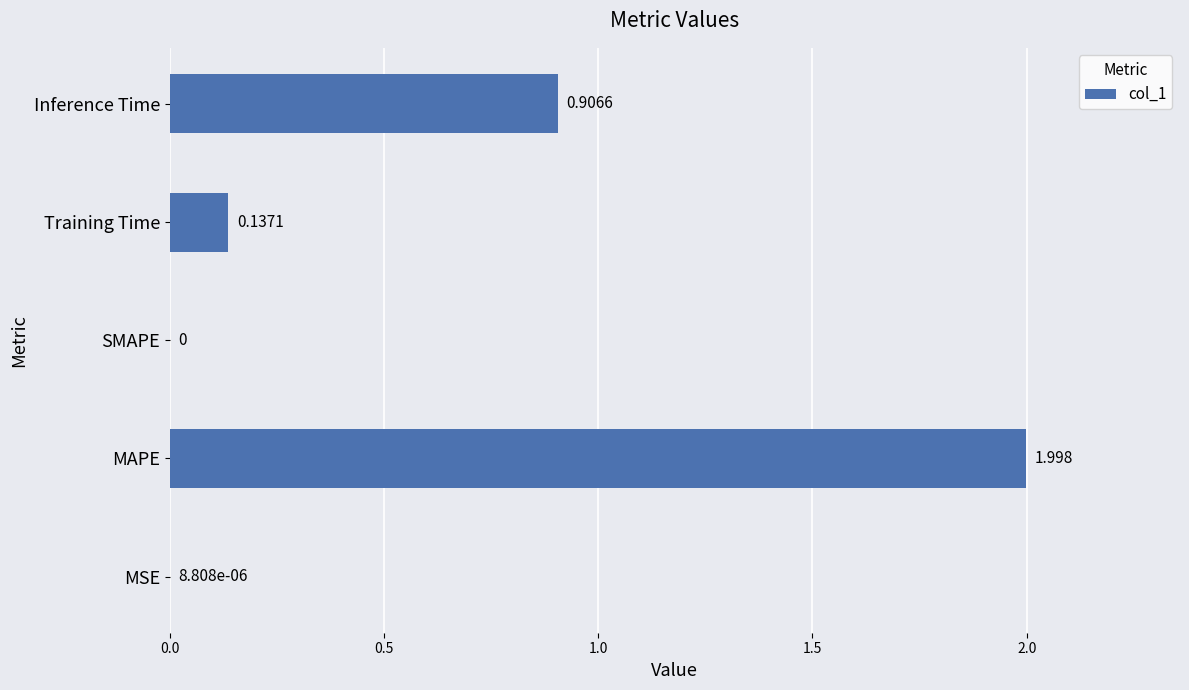

Between Training Time and SMAPE, which is larger?

Training Time